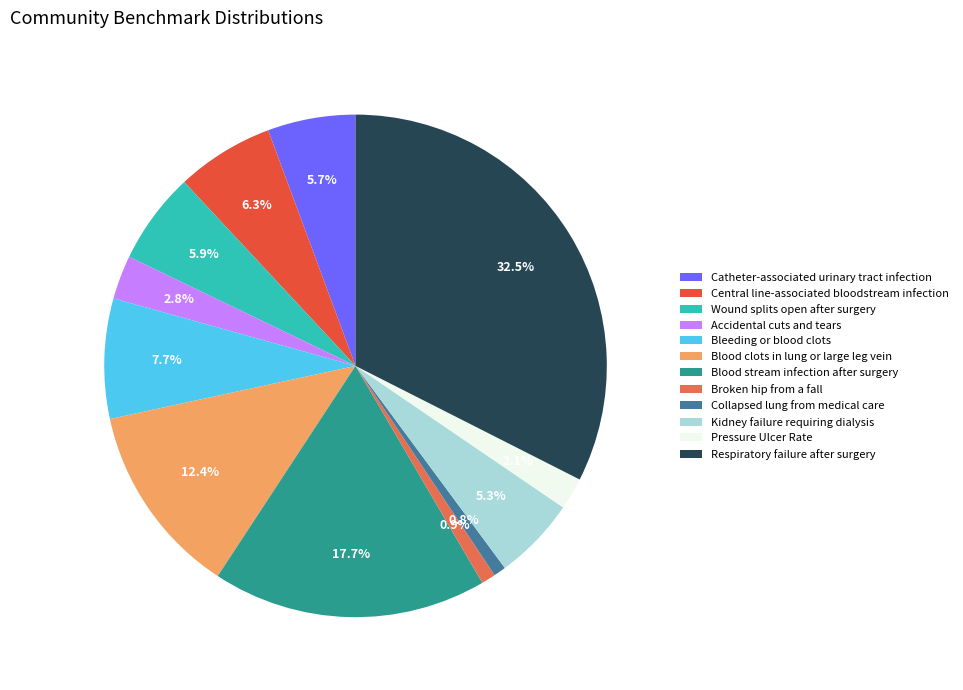

What is the total percentage of Blood stream infection after surgery and Broken hip from a fall?

18.6%